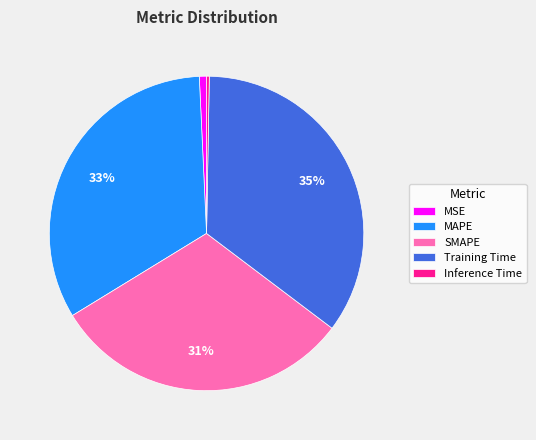

True or false: SMAPE accounts for 45% of the total.

False